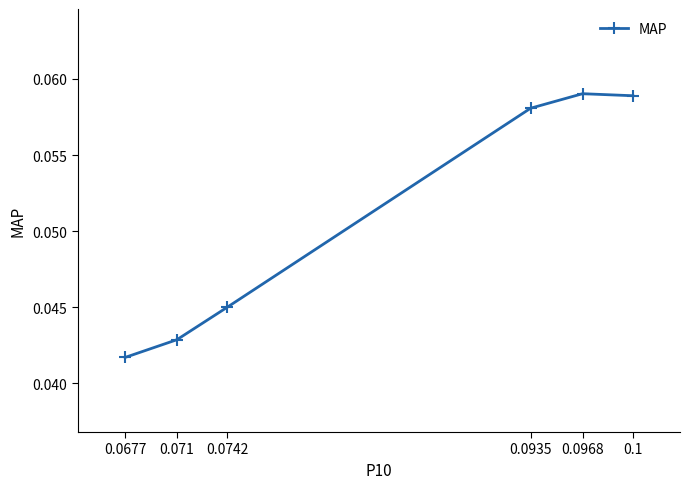

True or false: the data shows 0.0 at 0.0935.

False